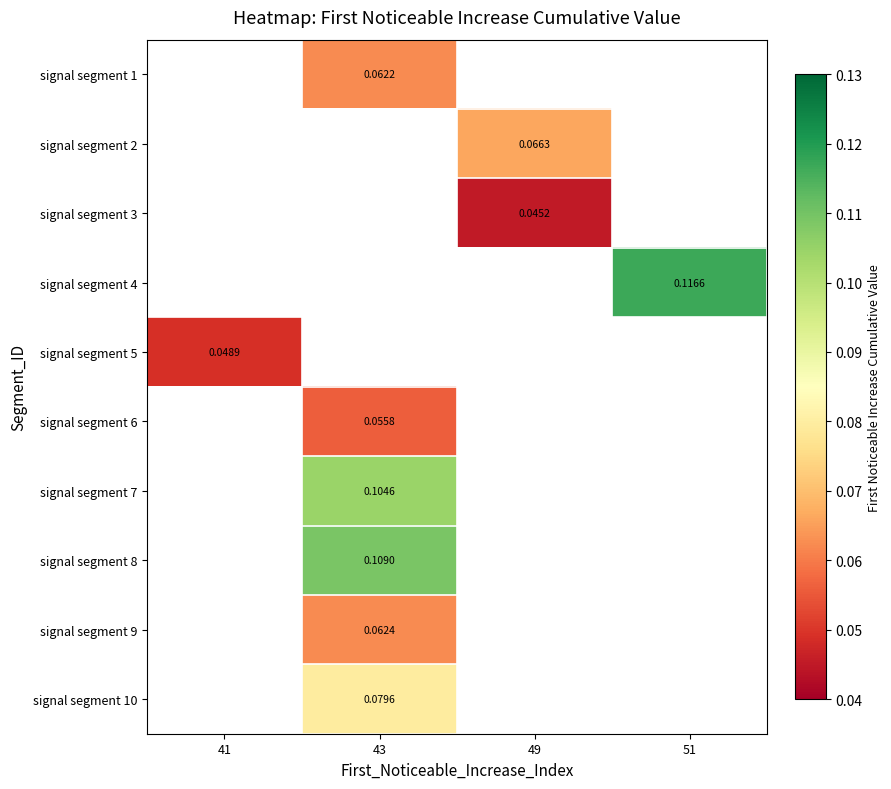

True or false: signal segment 4 has a value of 0.2 at 51.

False